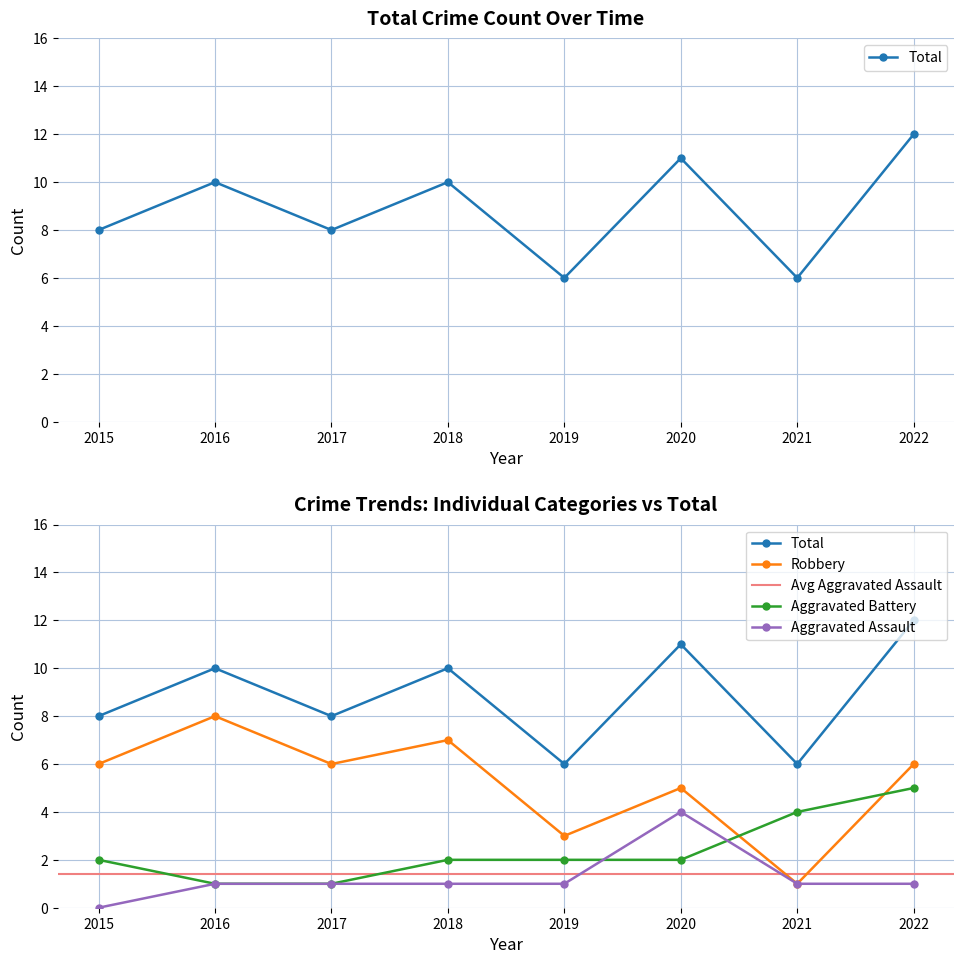

True or false: Aggravated Assault and Robbery cross at least once.

False